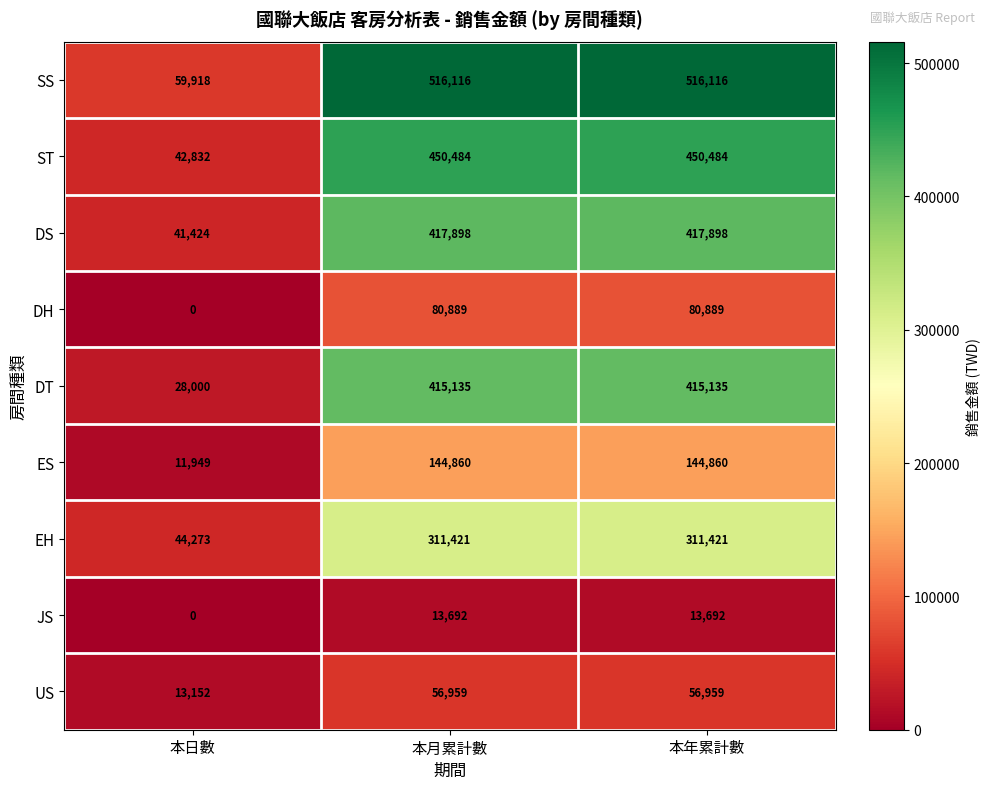

What is the spread (max minus min) of values at 本月累計數?

502424